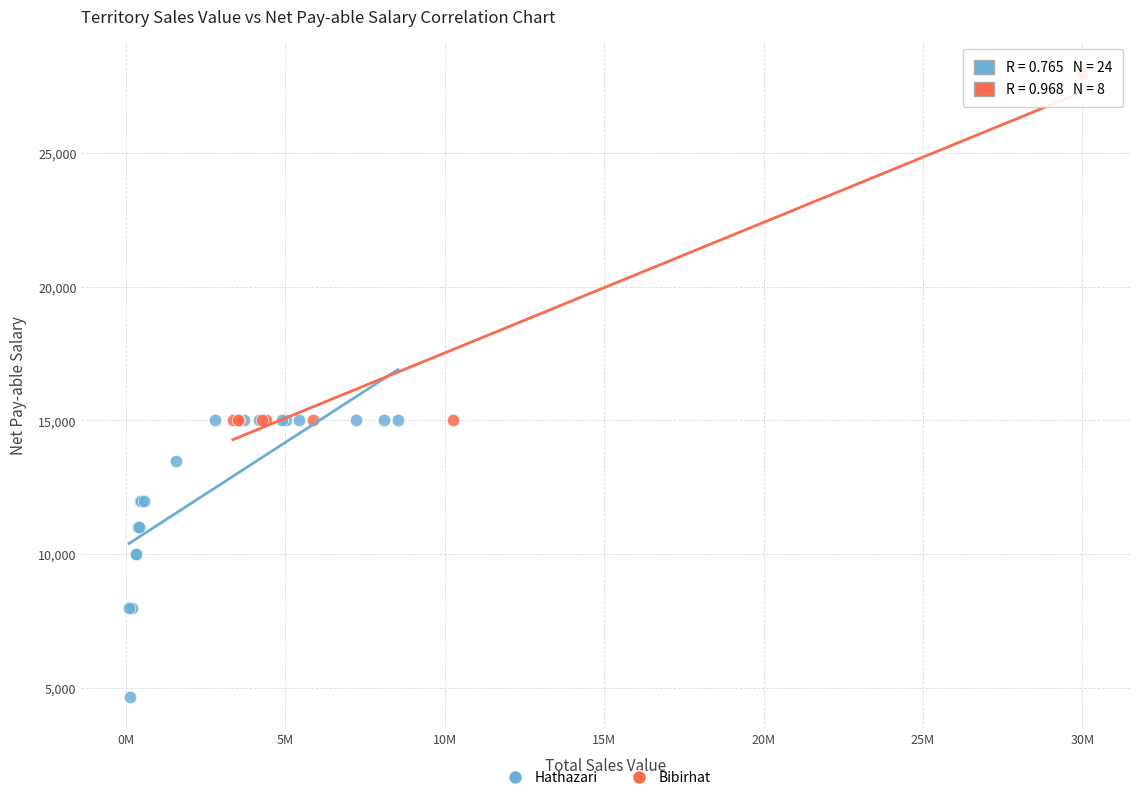

Which series has the widest spread of Y values?

Bibirhat